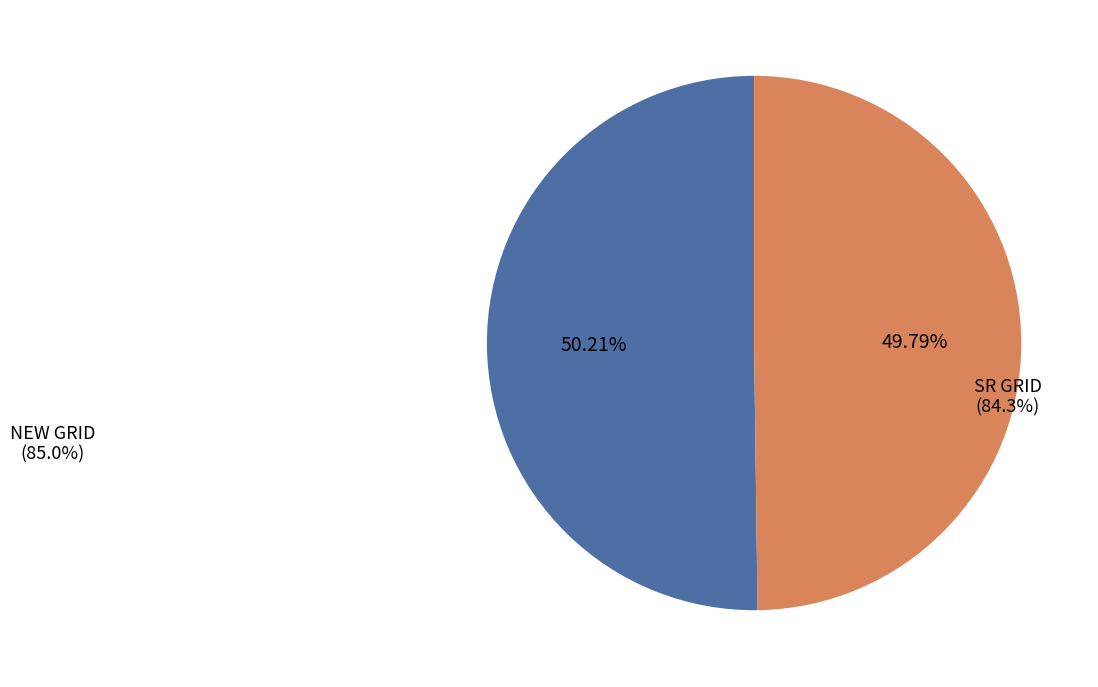

Combined, do NEW GRID and SR GRID account for over 50%?

Yes